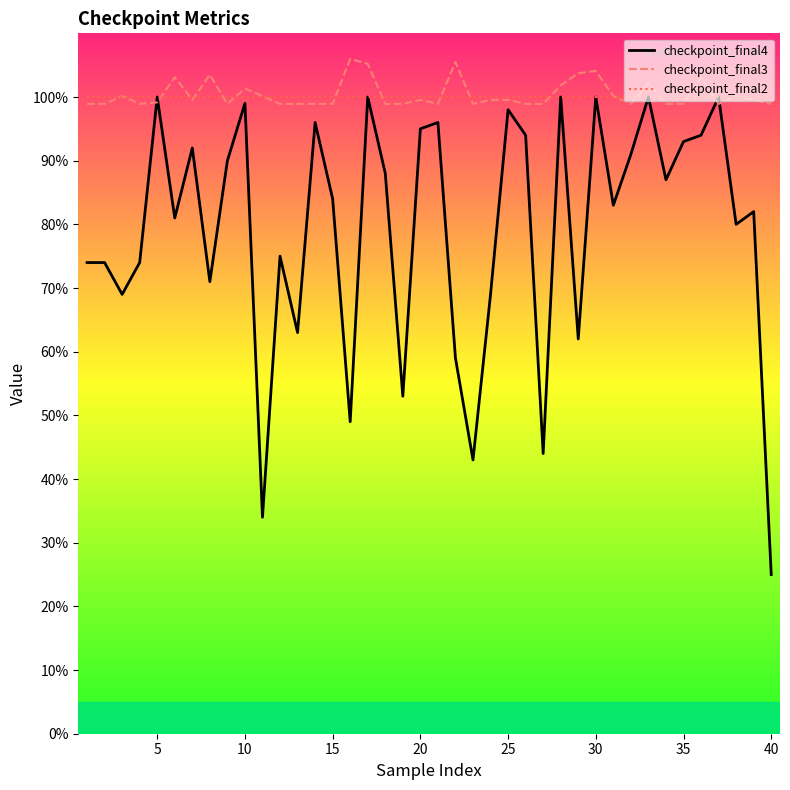

What is the smallest value displayed?

25.0